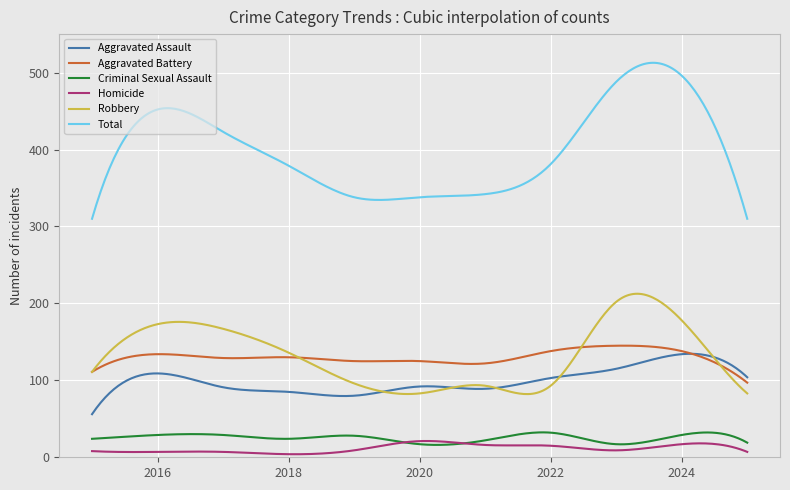

Which series has the largest total across all categories?

Total